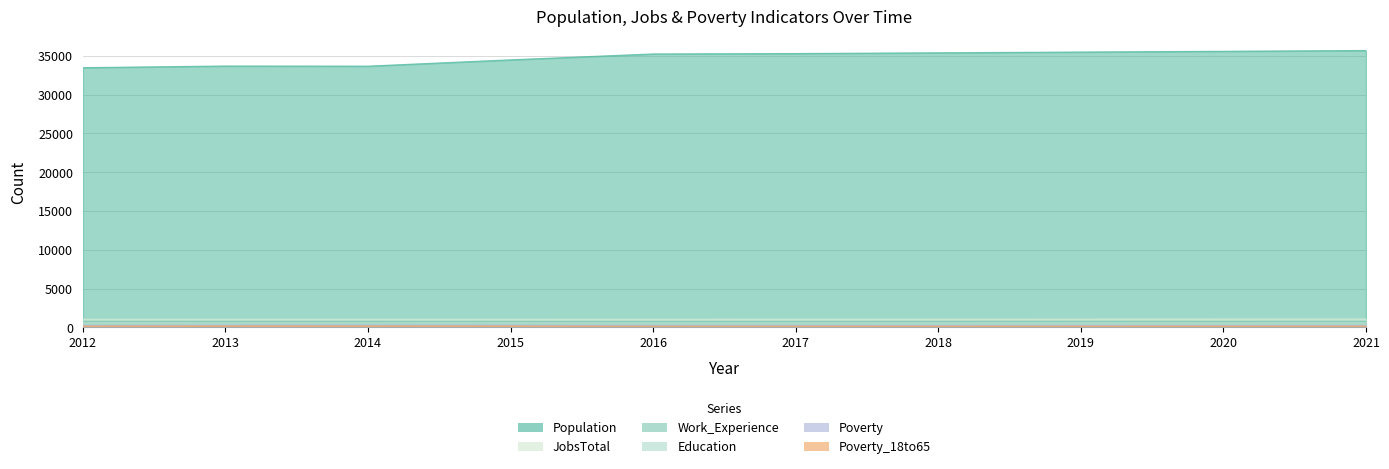

How many values in the Poverty_18to65 series exceed 165?

4